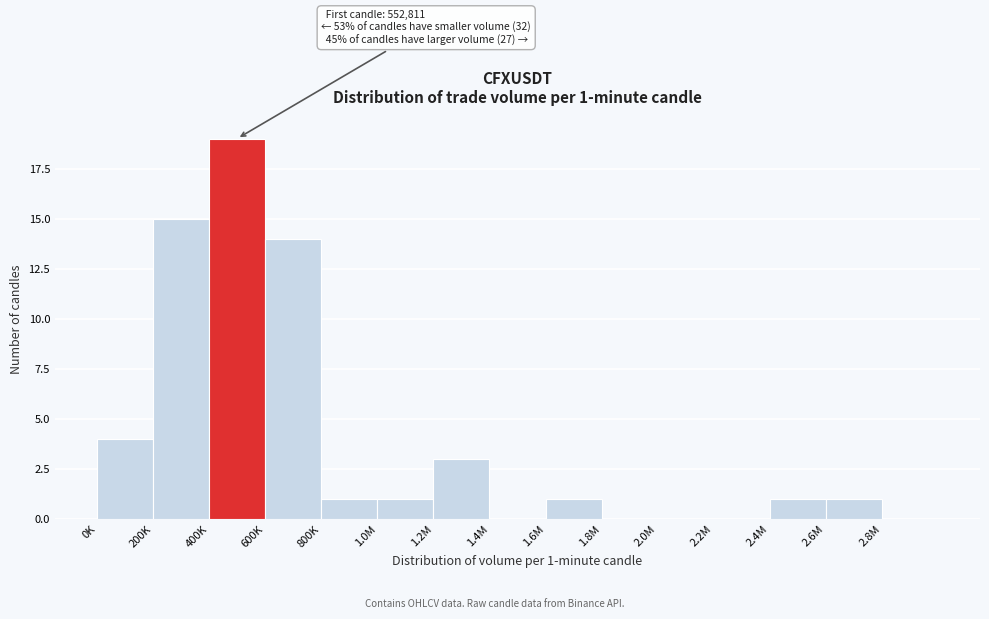

Reading left to right, extract all data points from this chart.

0K=4	200K=15	400K=19	600K=14	800K=1	1.0M=1	1.2M=3	1.4M=0	1.6M=1	1.8M=0	2.0M=0	2.2M=0	2.4M=1	2.6M=1	2.8M=0